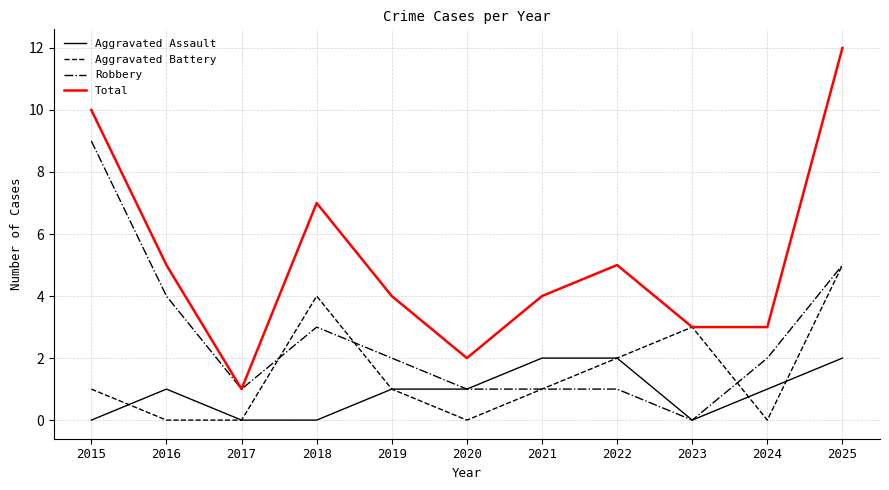

Which series changed the most between 2017 and 2019?

Total